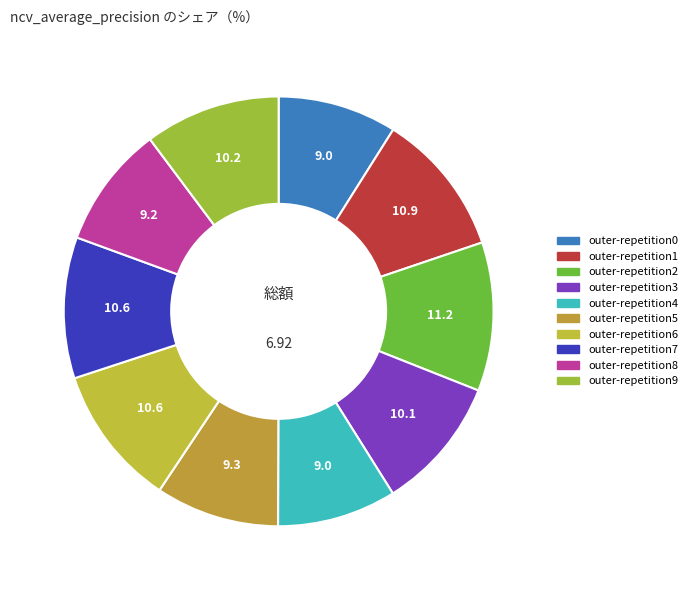

Rank the categories by value from lowest to highest.

outer-repetition0, outer-repetition4, outer-repetition8, outer-repetition5, outer-repetition3, outer-repetition9, outer-repetition6, outer-repetition7, outer-repetition1, outer-repetition2